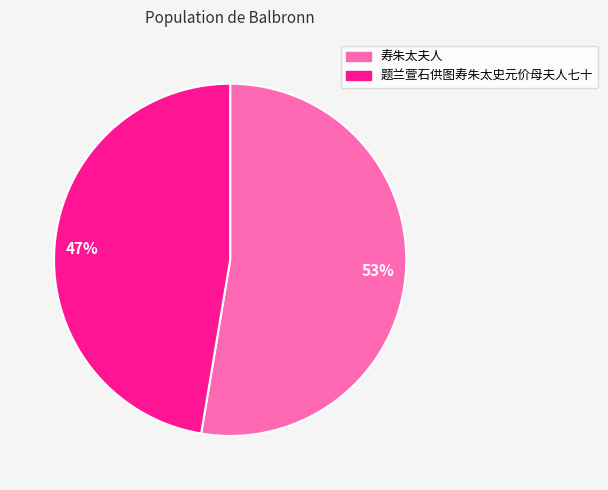

To the nearest percent, what is the average slice percentage?

50%